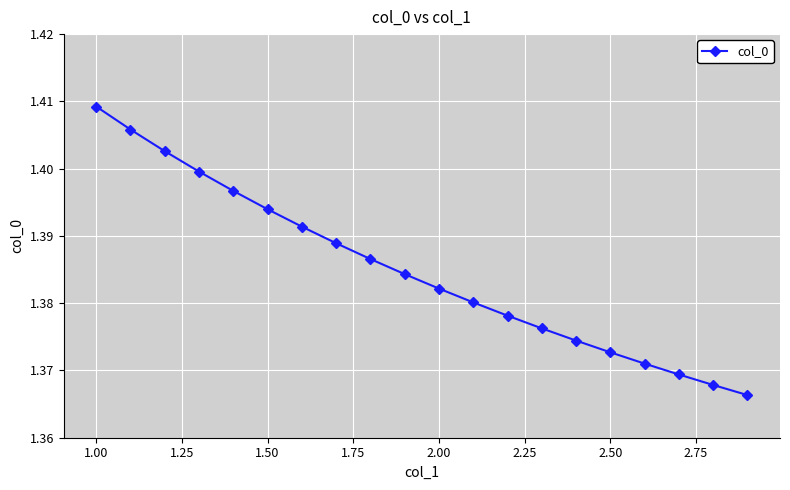

Count the values in the range 1 to 2.

20